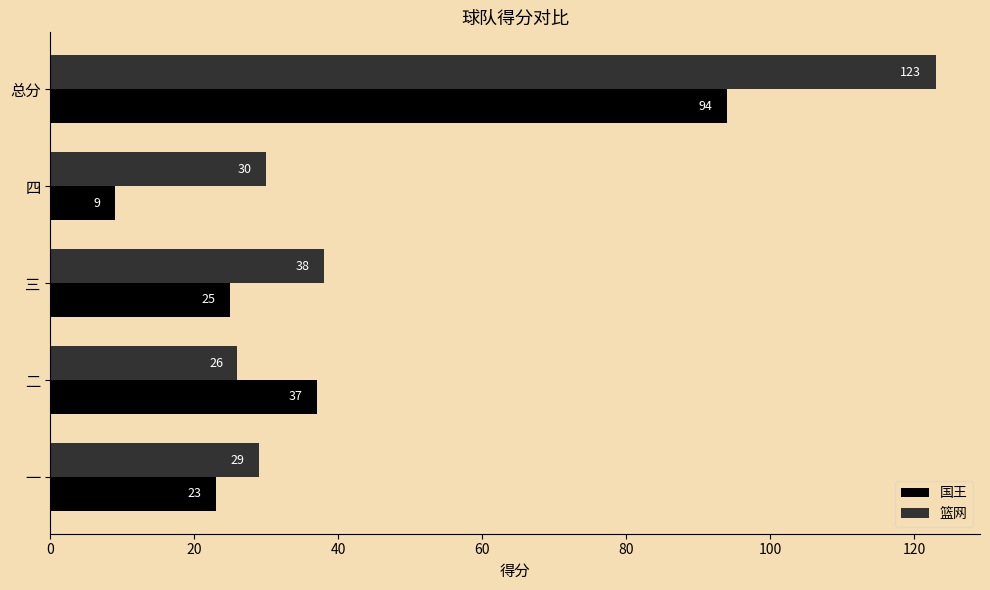

The value of 篮网 at 二 is 35. True or false?

False